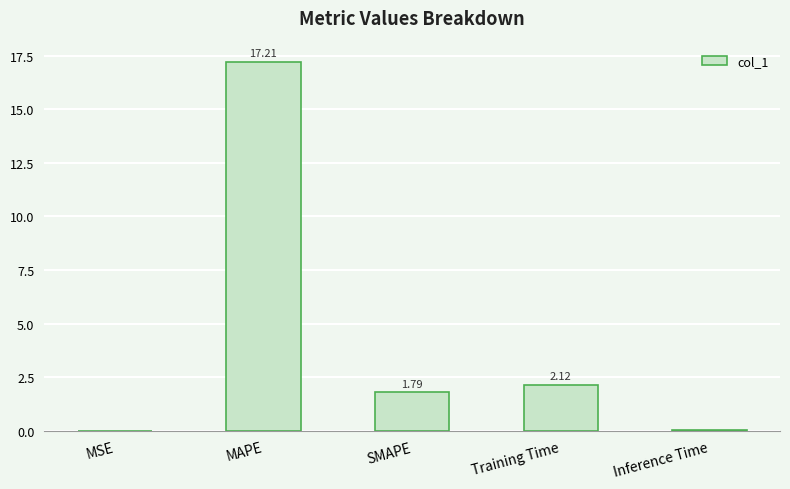

What is the sum of the values at MAPE and Inference Time?

17.2